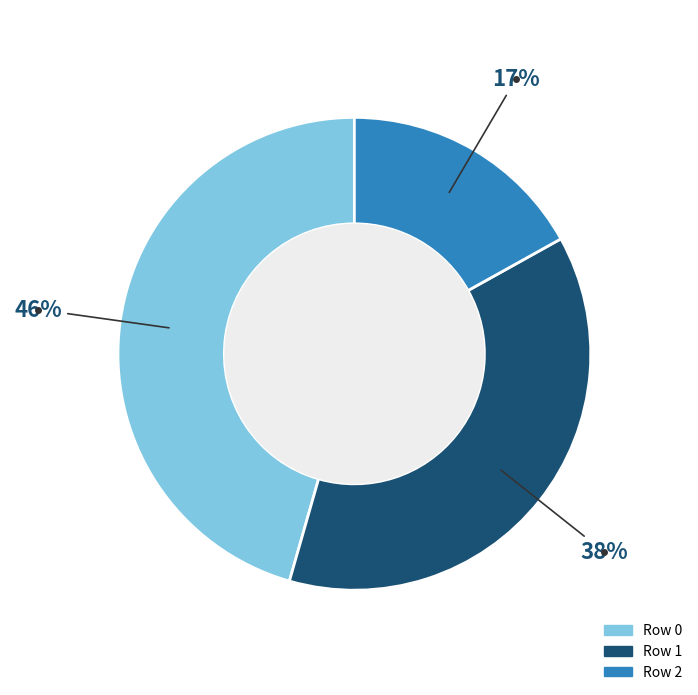

To the nearest percent, what is the difference between the largest and smallest slice percentages?

29%